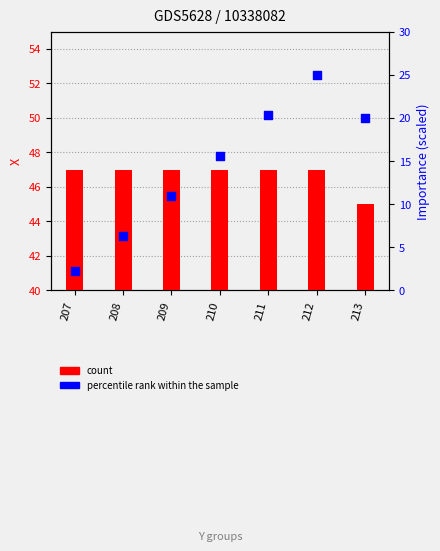

Which series reaches the minimum Y coordinate?

percentile rank within the sample